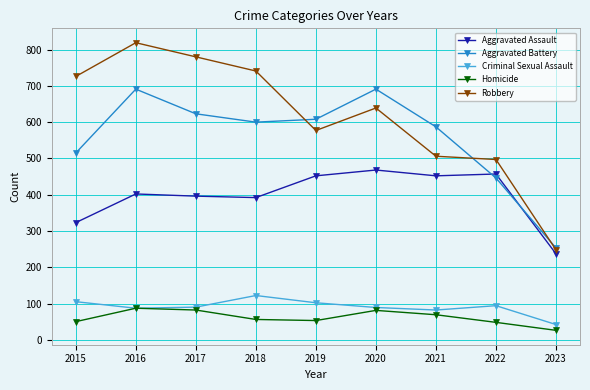

What is the value of the Criminal Sexual Assault point at the 5th from the left?

102